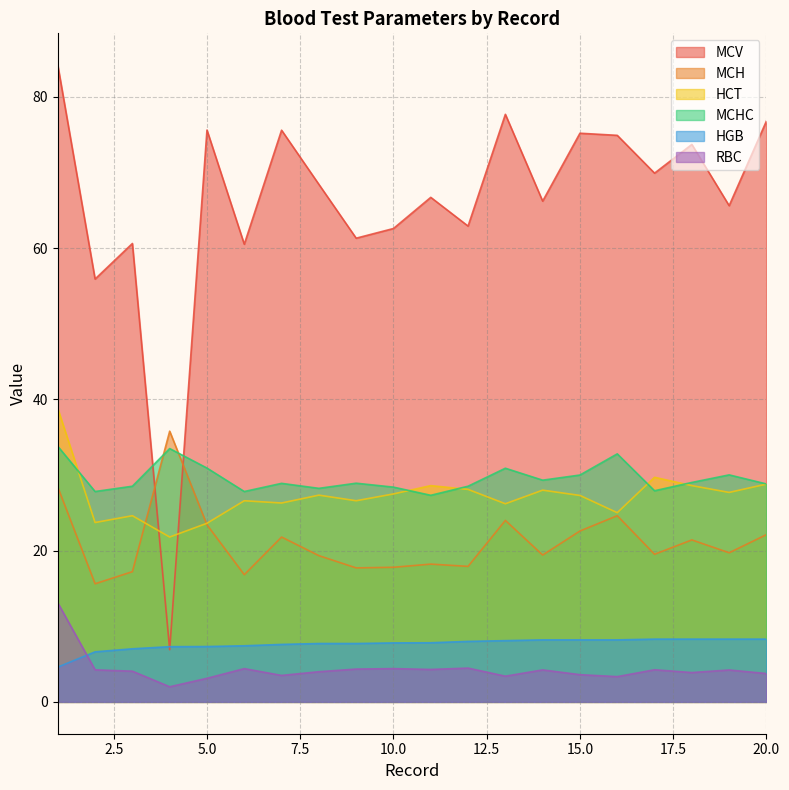

How many values in the RBC series exceed 4?

11